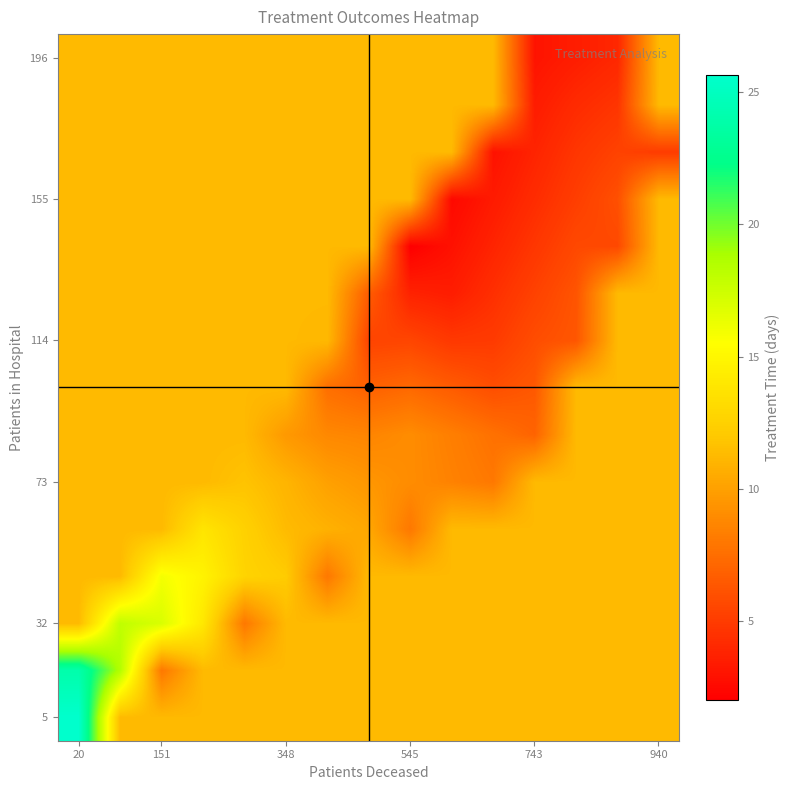

At which category is the sum across all series the highest?

20